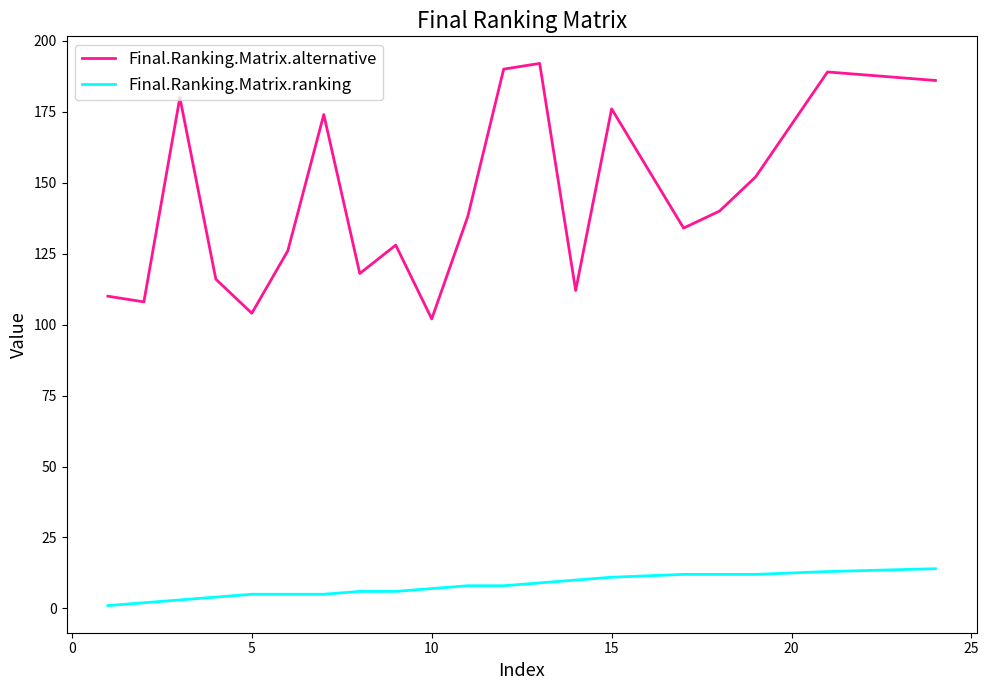

What is the greatest value displayed?

192